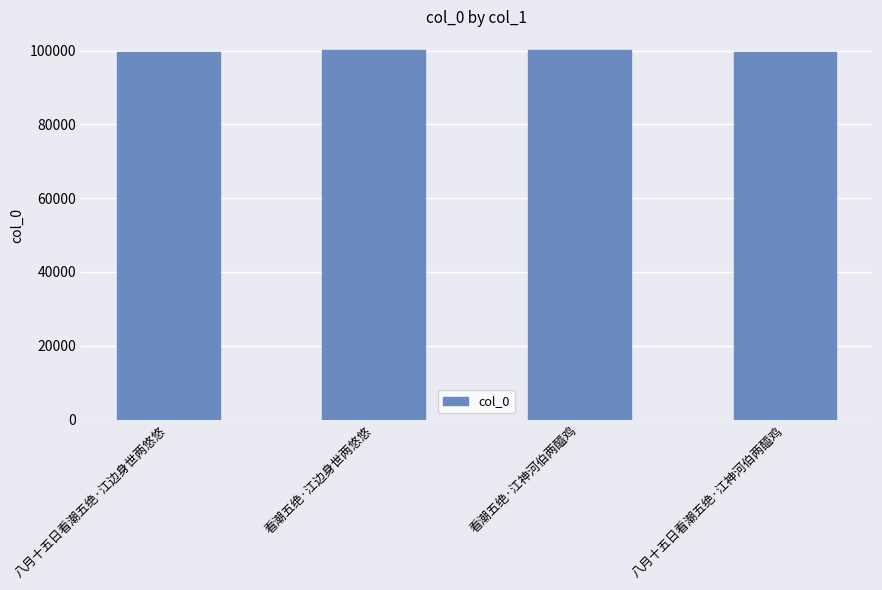

What is the difference between the values at 八月十五日看潮五绝·江神河伯两醯鸡 and 看潮五绝·江神河伯两醯鸡?

538